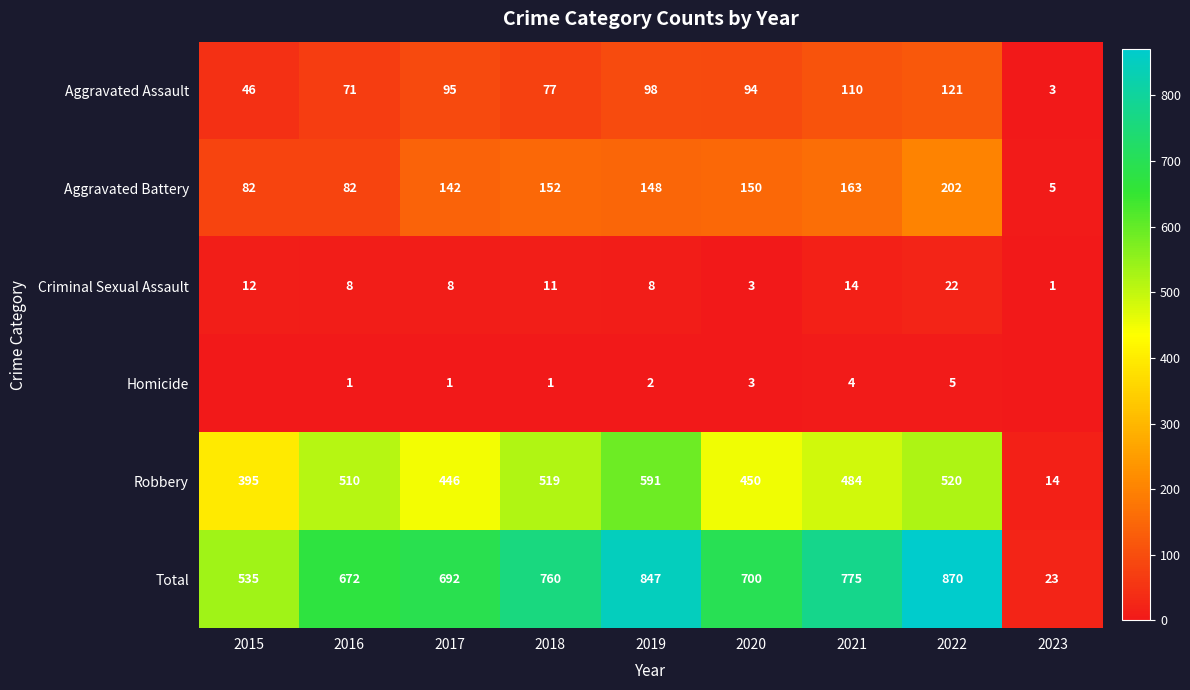

What is the spread (max minus min) of values at 2022?

865